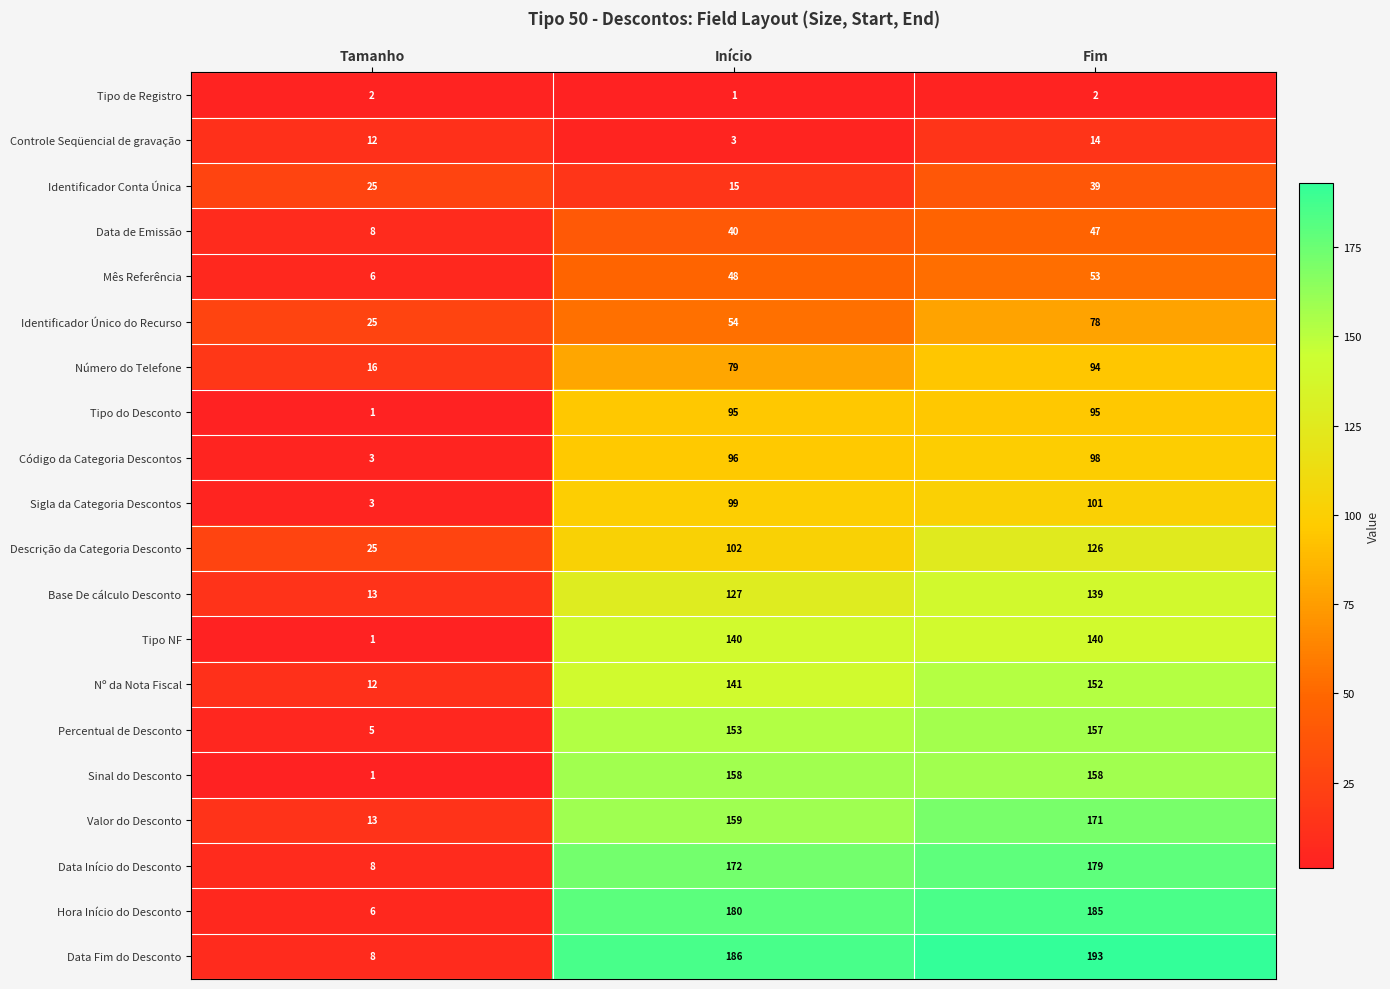

How many data points does each series have?

3